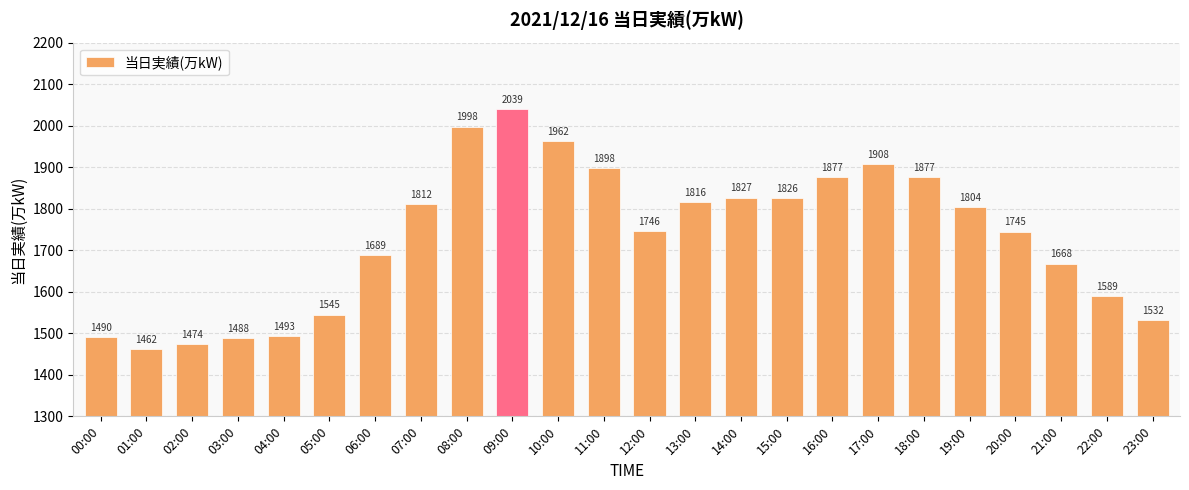

What is the sum of the values at 21:00 and 15:00?

3494